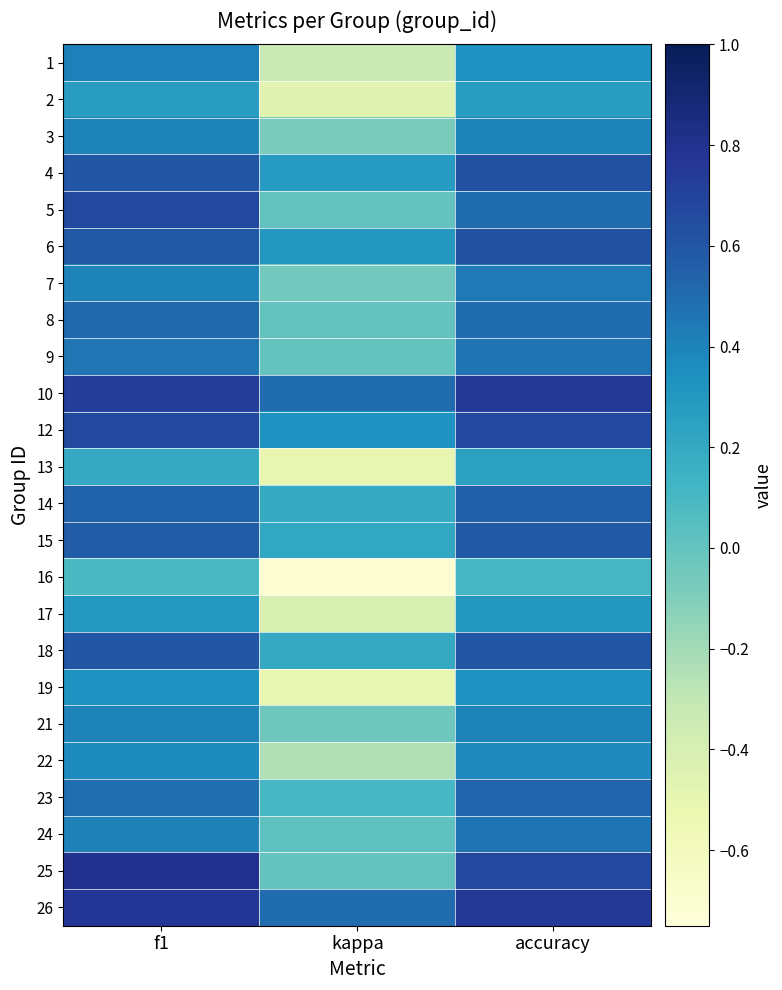

At which category is the sum across all series the highest?

f1